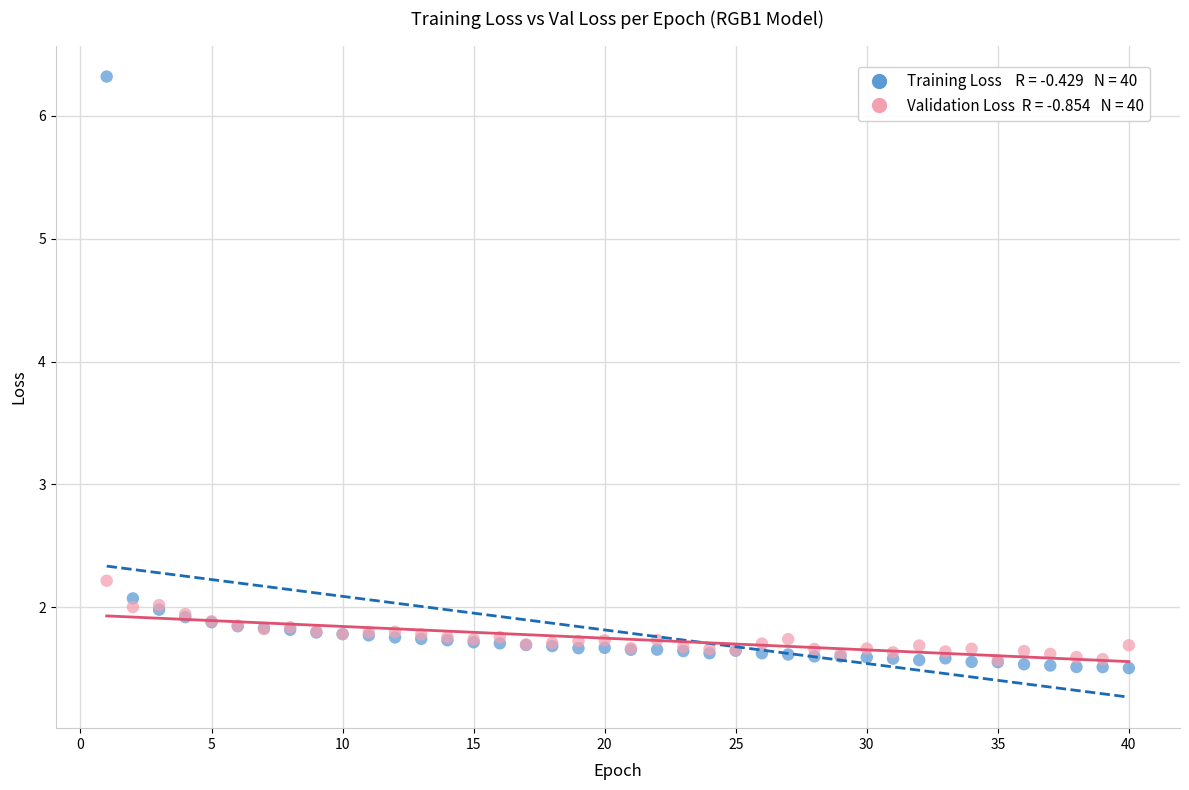

Across all series, what Y value is closest to 3?

2.2